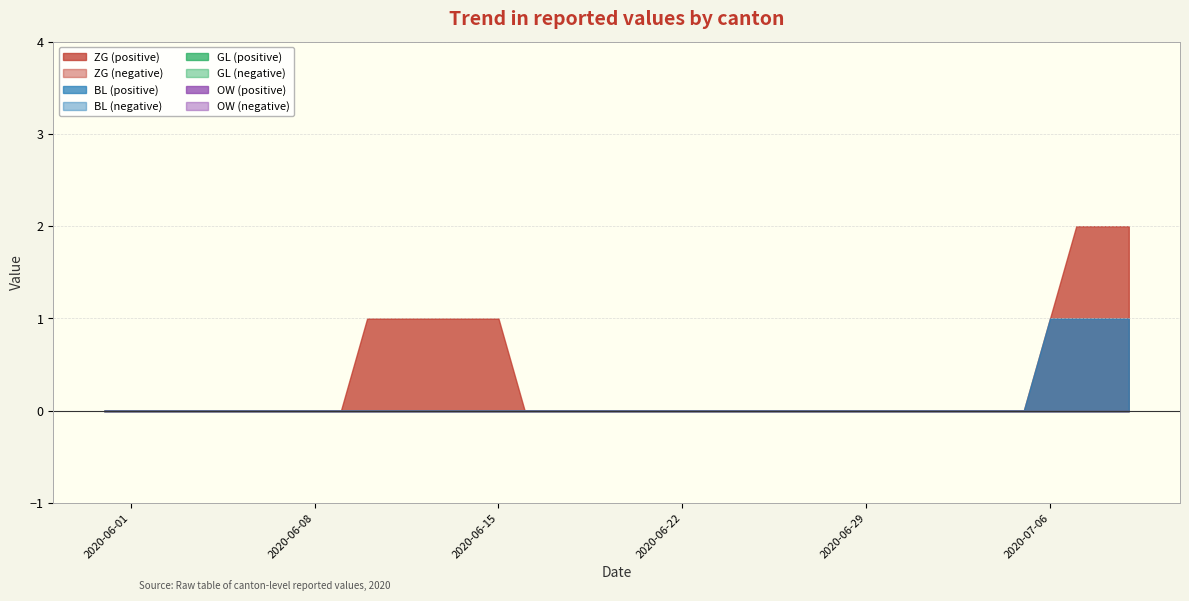

Rank the categories by ZG value from lowest to highest.

2020-05-31, 2020-06-01, 2020-06-02, 2020-06-03, 2020-06-04, 2020-06-05, 2020-06-06, 2020-06-07, 2020-06-08, 2020-06-09, 2020-06-16, 2020-06-17, 2020-06-18, 2020-06-19, 2020-06-20, 2020-06-21, 2020-06-22, 2020-06-23, 2020-06-24, 2020-06-25, 2020-06-26, 2020-06-27, 2020-06-28, 2020-06-29, 2020-06-30, 2020-07-01, 2020-07-02, 2020-07-03, 2020-07-04, 2020-07-05, 2020-06-10, 2020-06-11, 2020-06-12, 2020-06-13, 2020-06-14, 2020-06-15, 2020-07-06, 2020-07-07, 2020-07-08, 2020-07-09